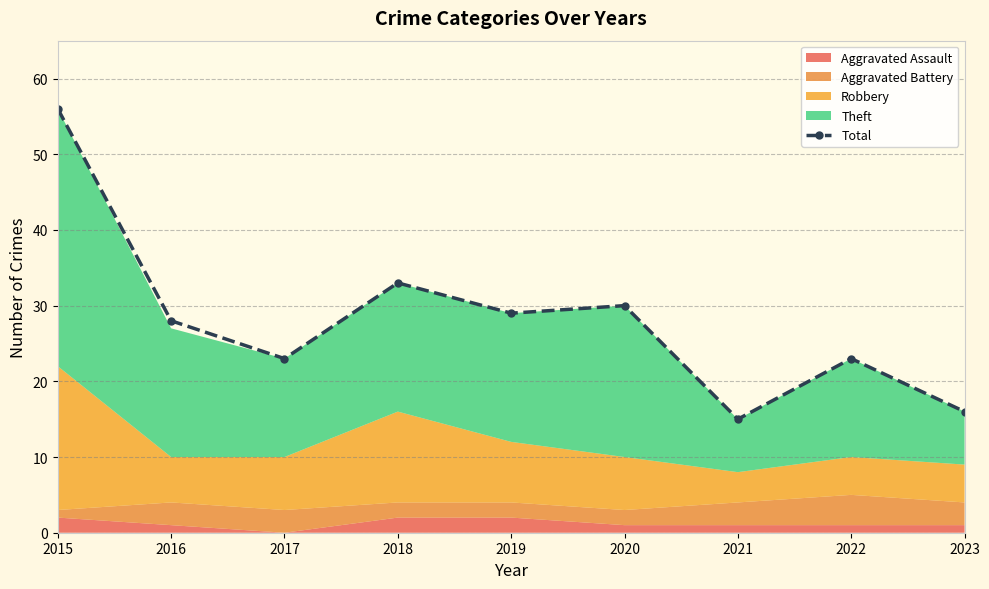

What is the change in value from 2017 to 2020?

+7